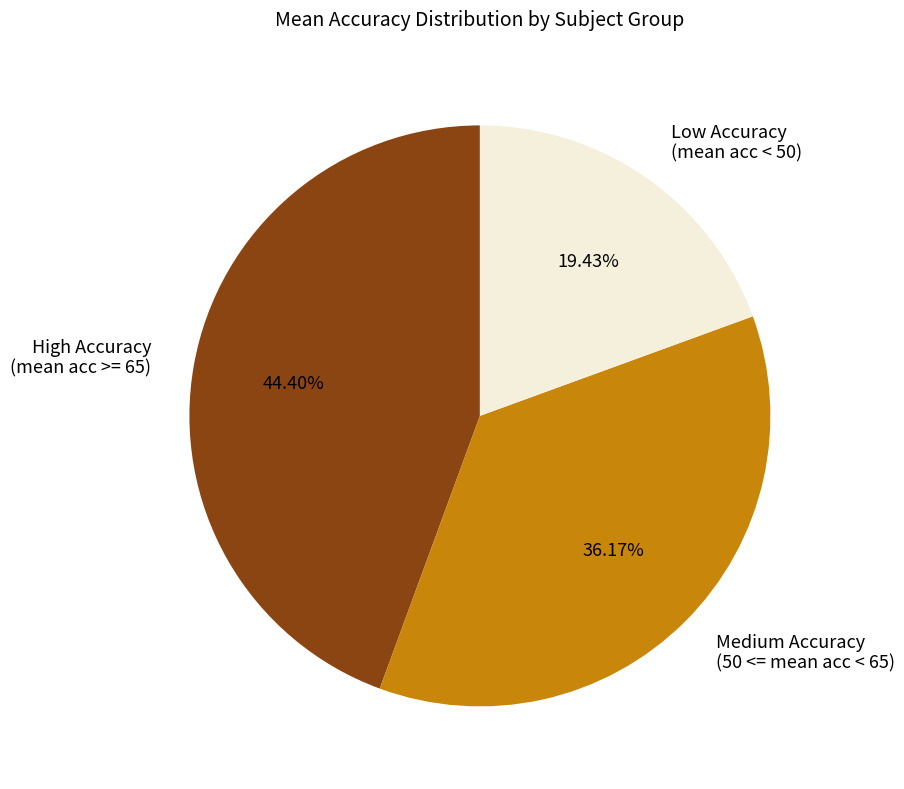

How many segments does this pie chart have?

3